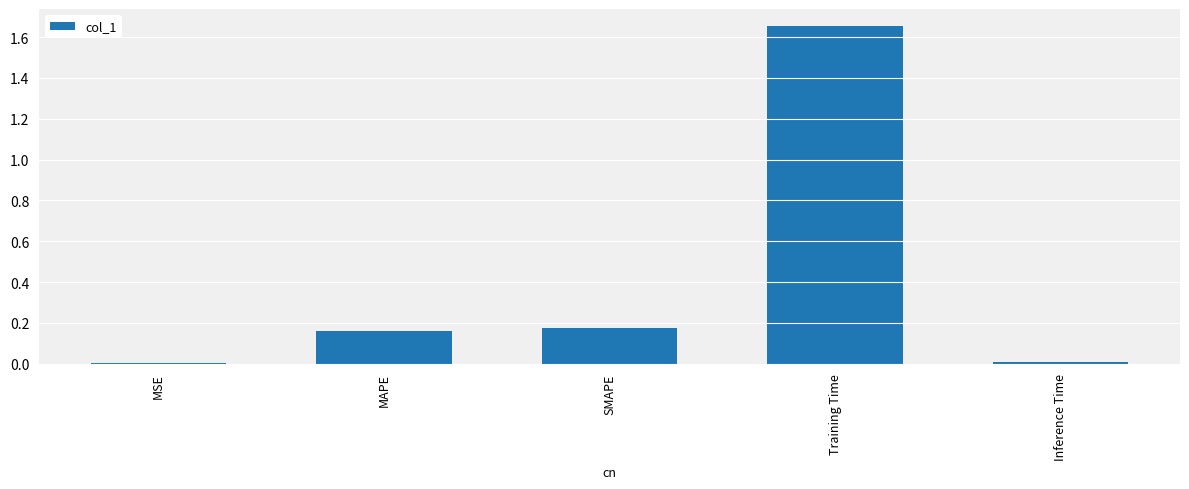

Count the number of categories in the chart.

5